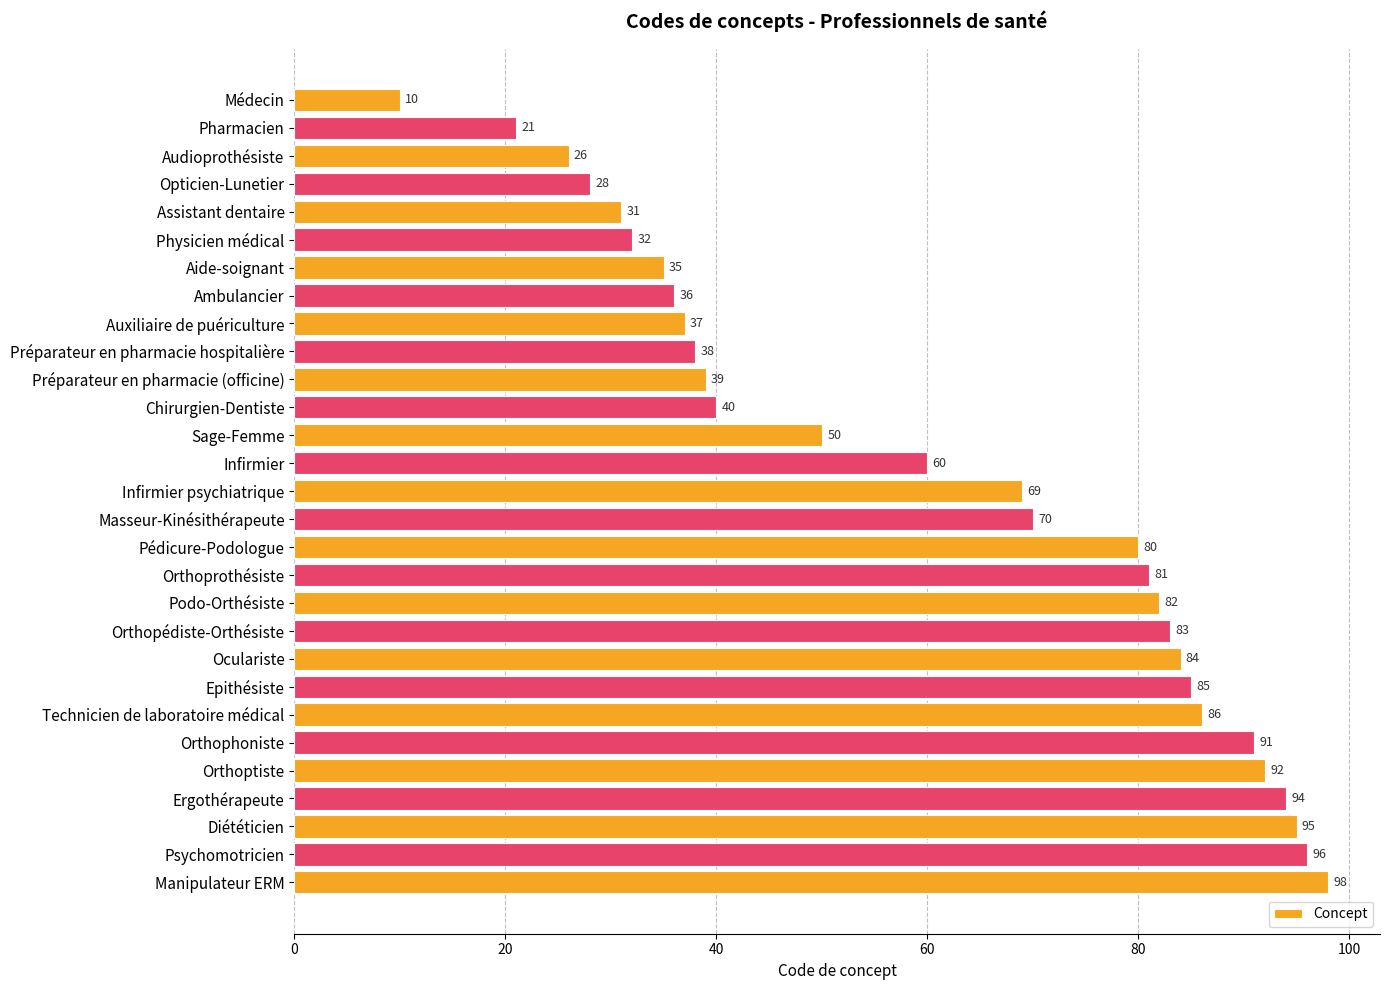

The chart shows a value of 85 at Epithésiste. True or false?

True